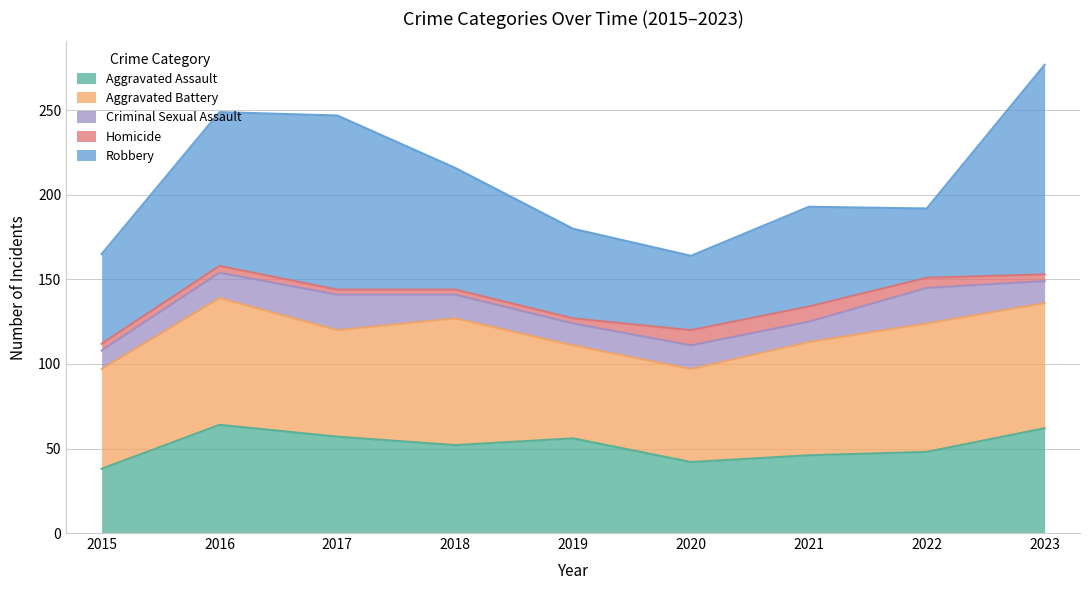

Which series has the largest total across all categories?

Robbery